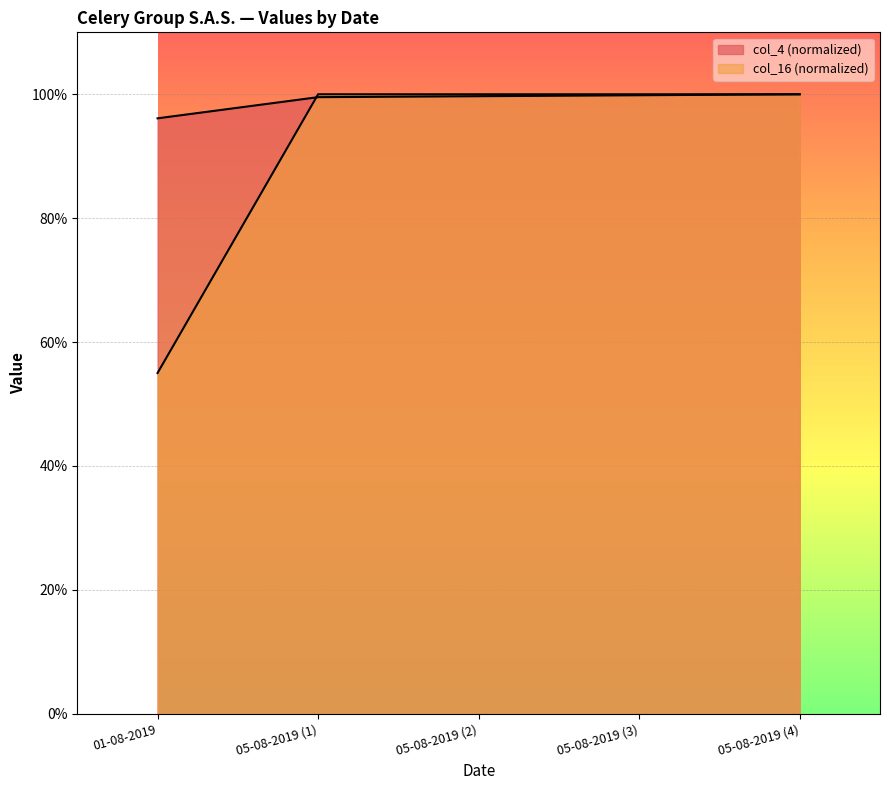

How many intersections are there between col_16 and col_4?

1